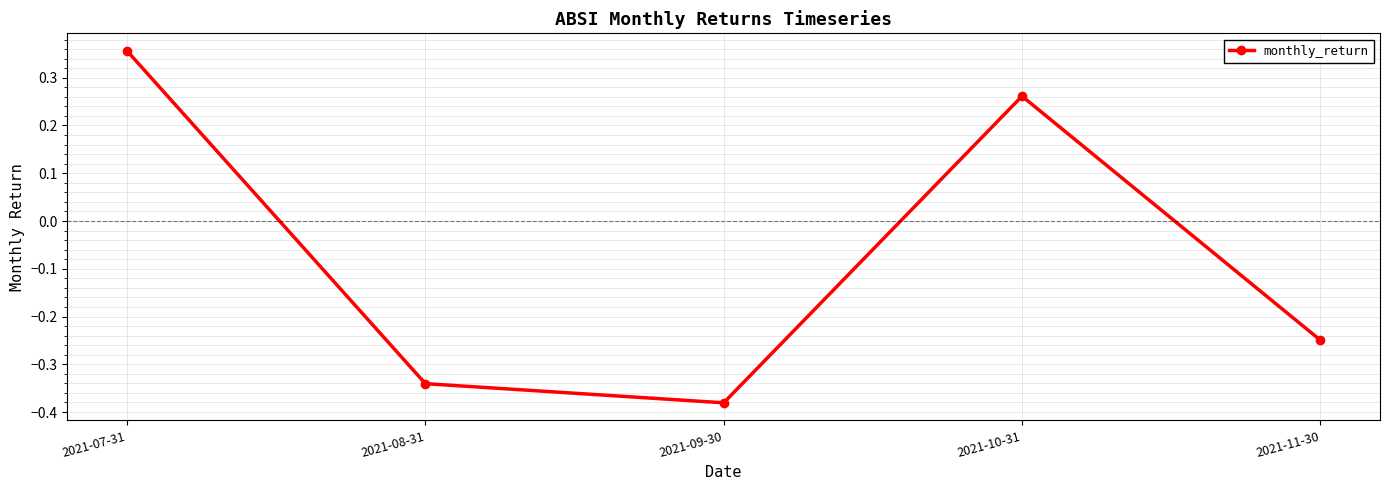

Rank the categories by value from highest to lowest.

2021-07-31, 2021-10-31, 2021-11-30, 2021-08-31, 2021-09-30